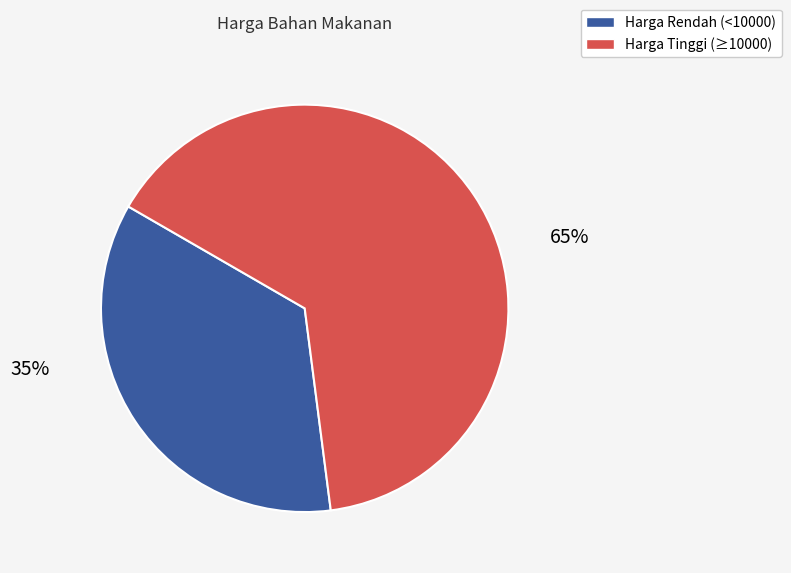

Is it true that Rebung is 1% of the pie?

False